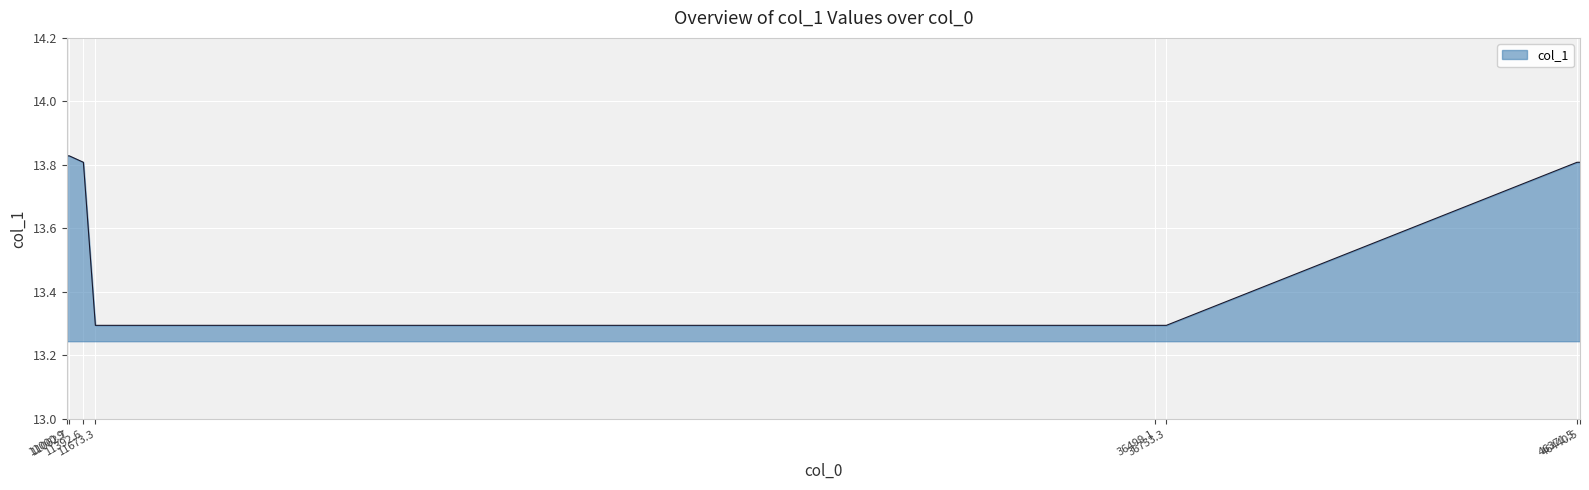

Count the values in the range 13 to 14.

8